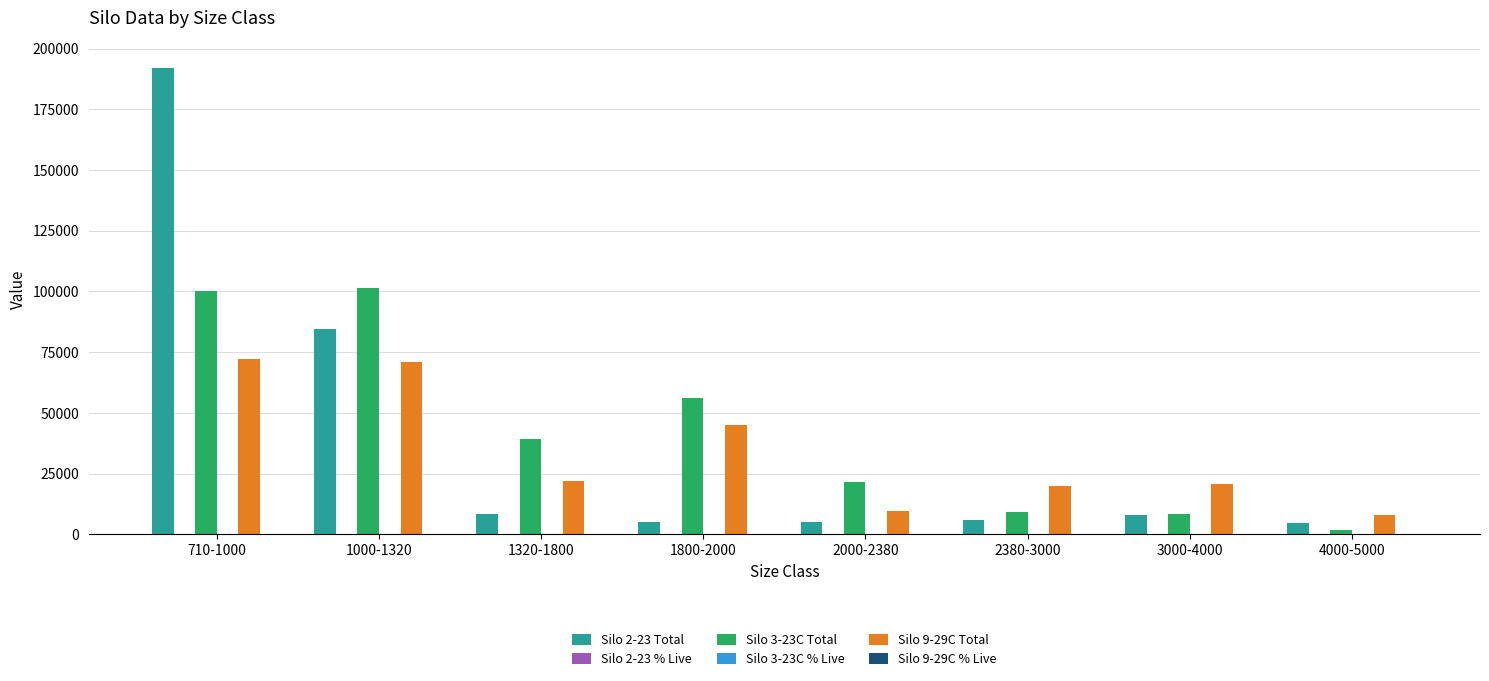

What is the maximum value shown in the chart?

192000.0